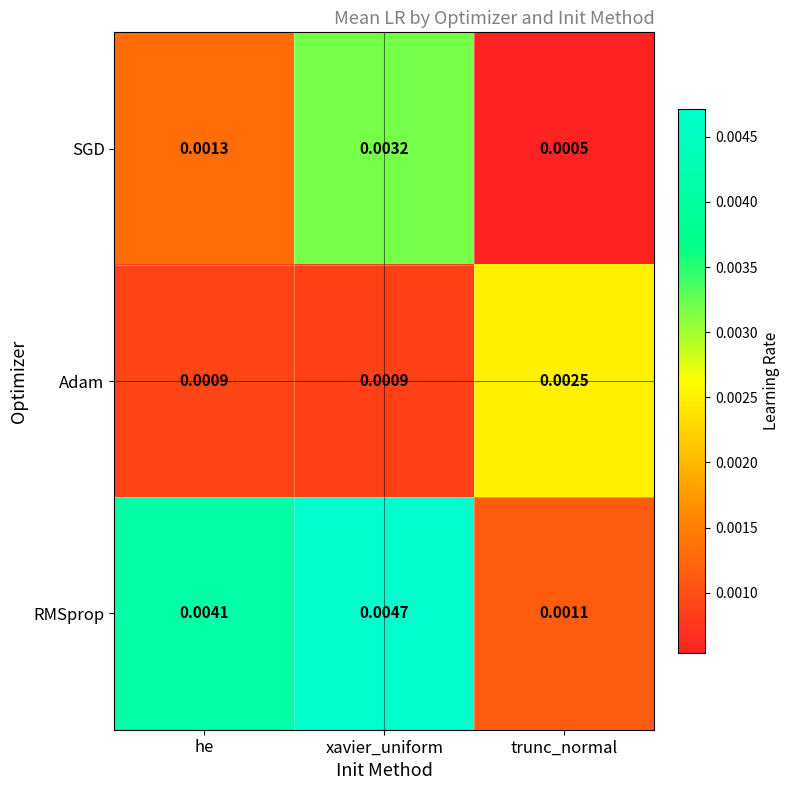

At how many categories does at least one series exceed 0?

3